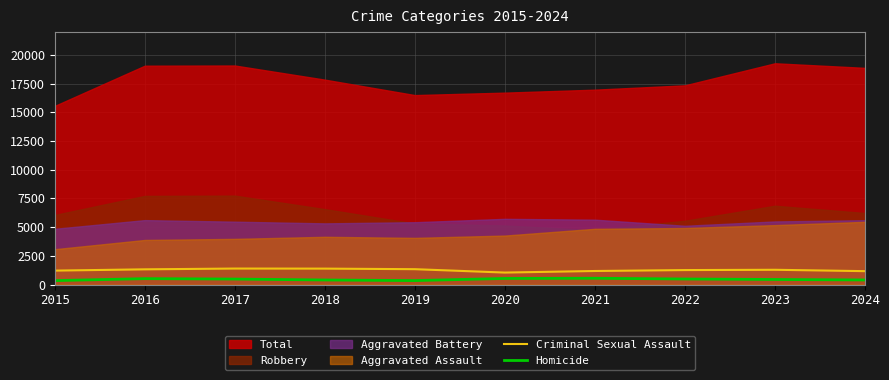

The value of Homicide at 2022 is 484. True or false?

True